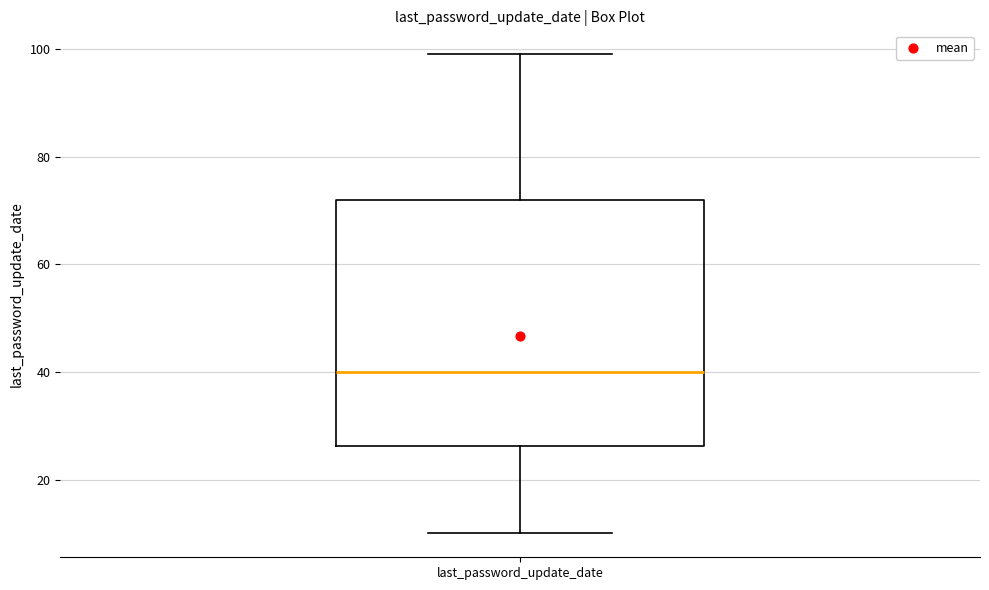

Transcribe this box plot: give where the median line is, the range the box spans, and where the two whiskers end, as read against the y-axis. The values are not printed on the chart, so give them approximately, as read against the axis.

median 40, box 26 to 72, whiskers 10 to 100